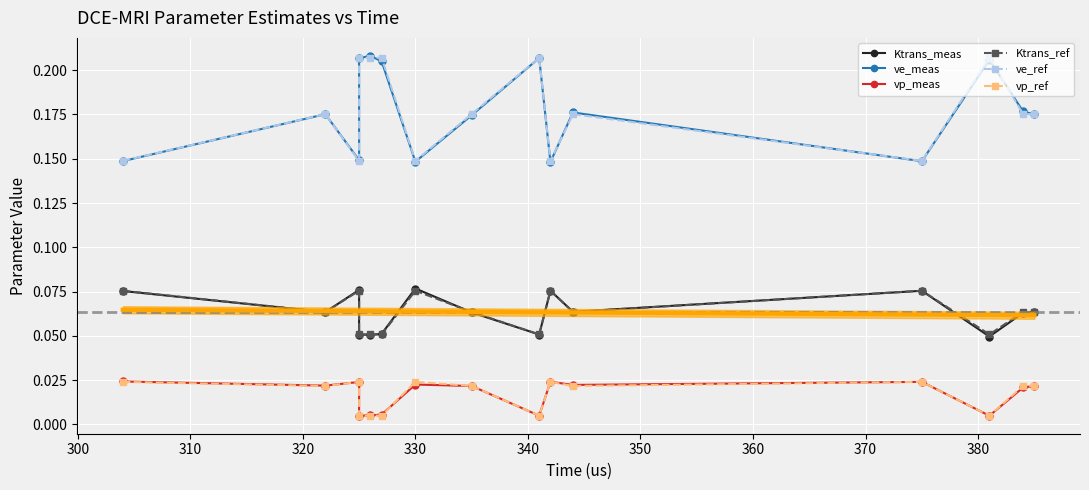

True or false: ve_ref and Ktrans_ref intersect in this chart.

False